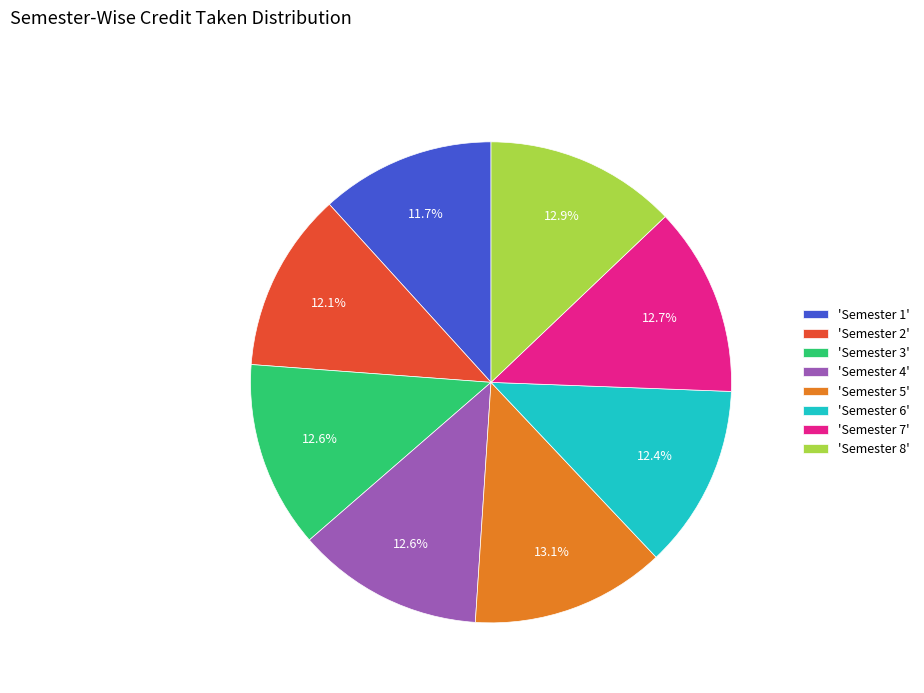

What is the total percentage of 'Semester 4' and 'Semester 2'?

24.7%